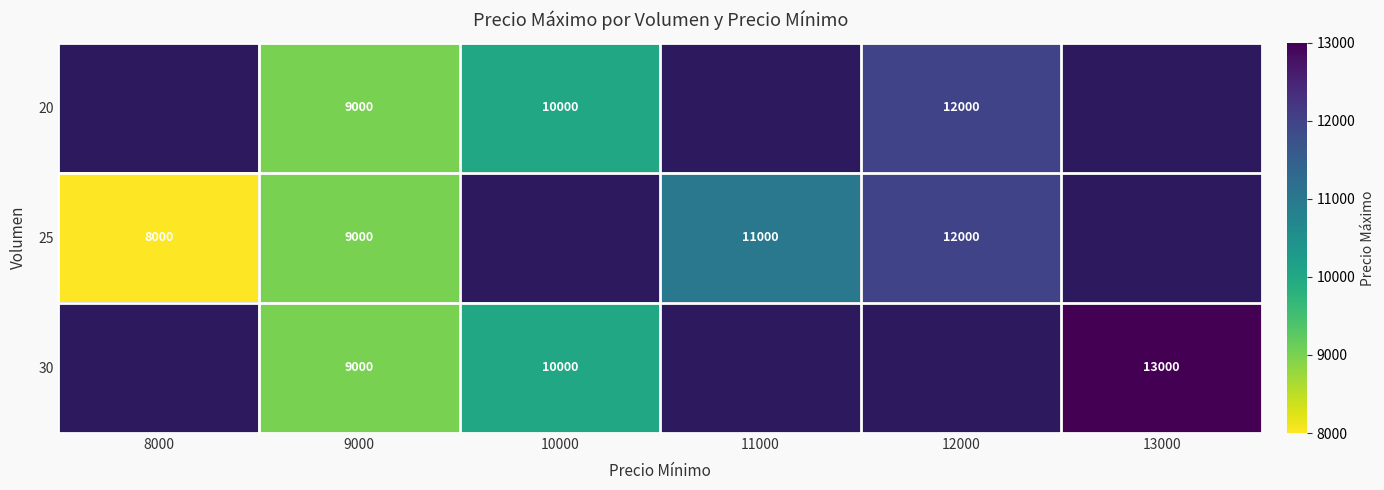

The 25 series shows 11000 at 11000. True or false?

True